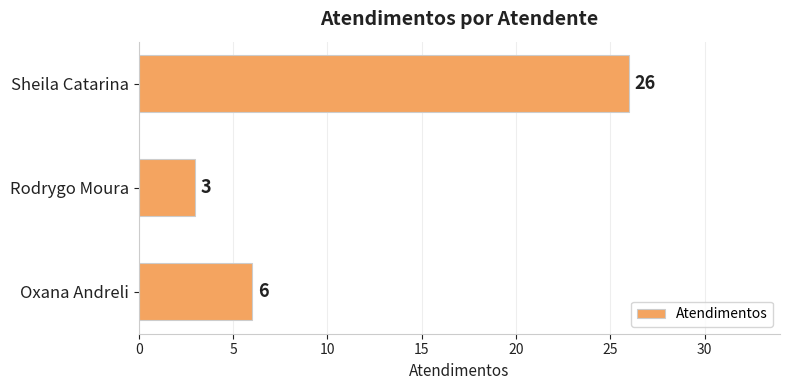

The chart shows a value of 35 at Sheila Catarina. True or false?

False